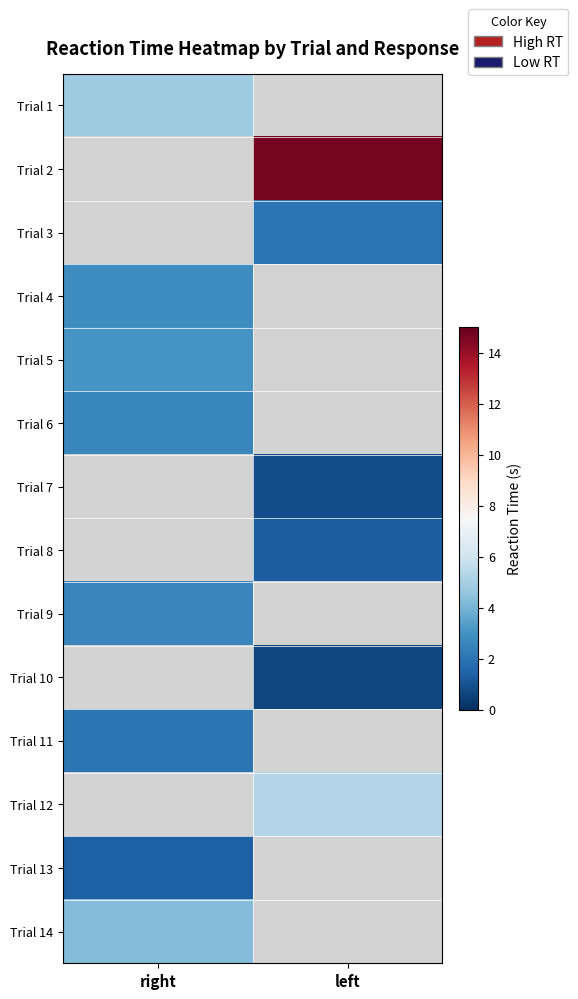

Is the value of Trial 10 at right greater than the value of Trial 6 at left?

No